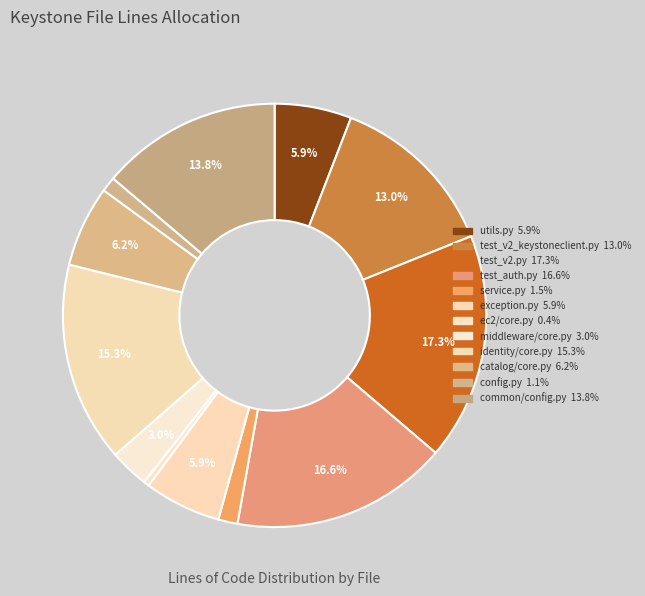

How many slices are in this pie chart?

12